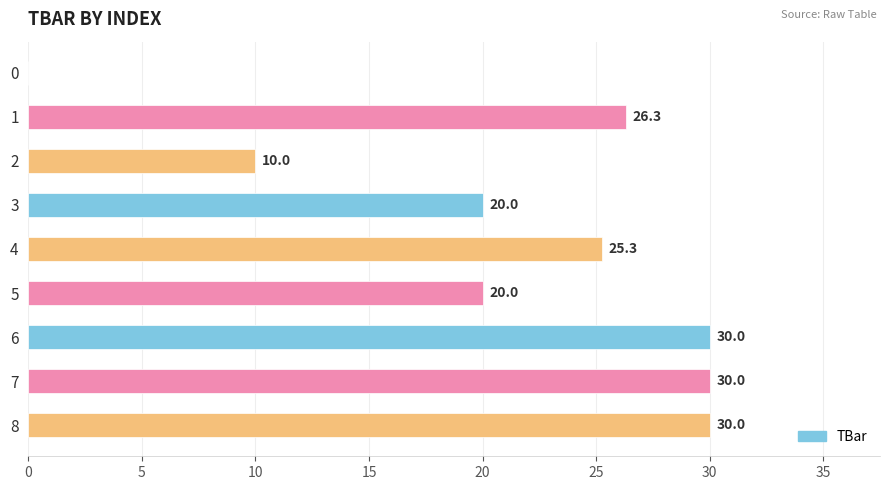

What is the change in value from 1 to 4?

-1.0